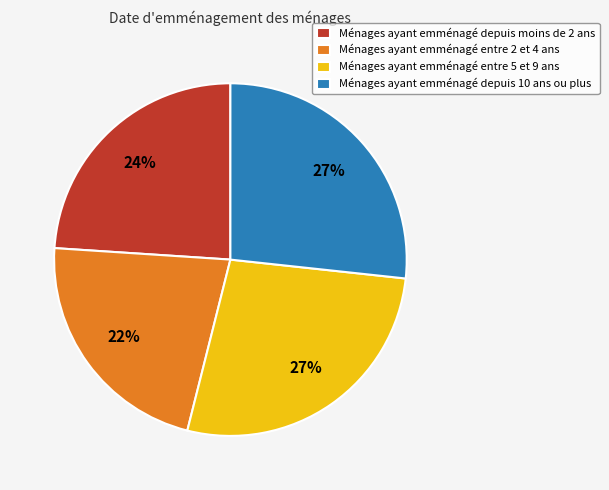

Approximately how many times larger is the value at Ménages ayant emménagé depuis moins de 2 ans compared to Ménages ayant emménagé depuis 10 ans ou plus?

0.9